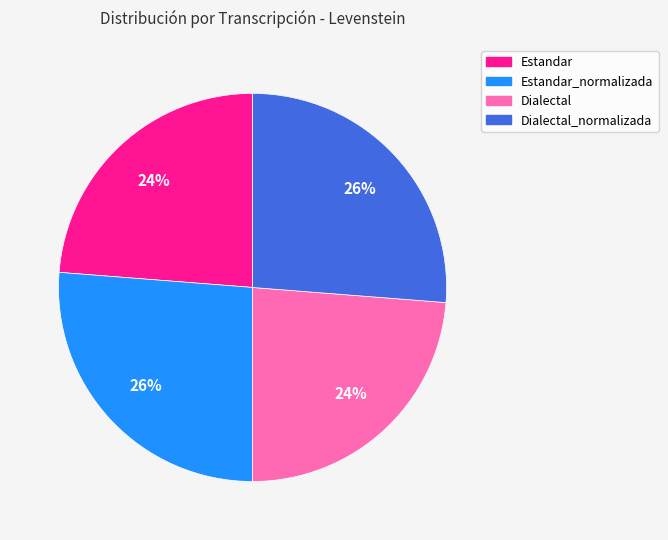

To the nearest percent, what portion does Estandar_normalizada represent?

26%